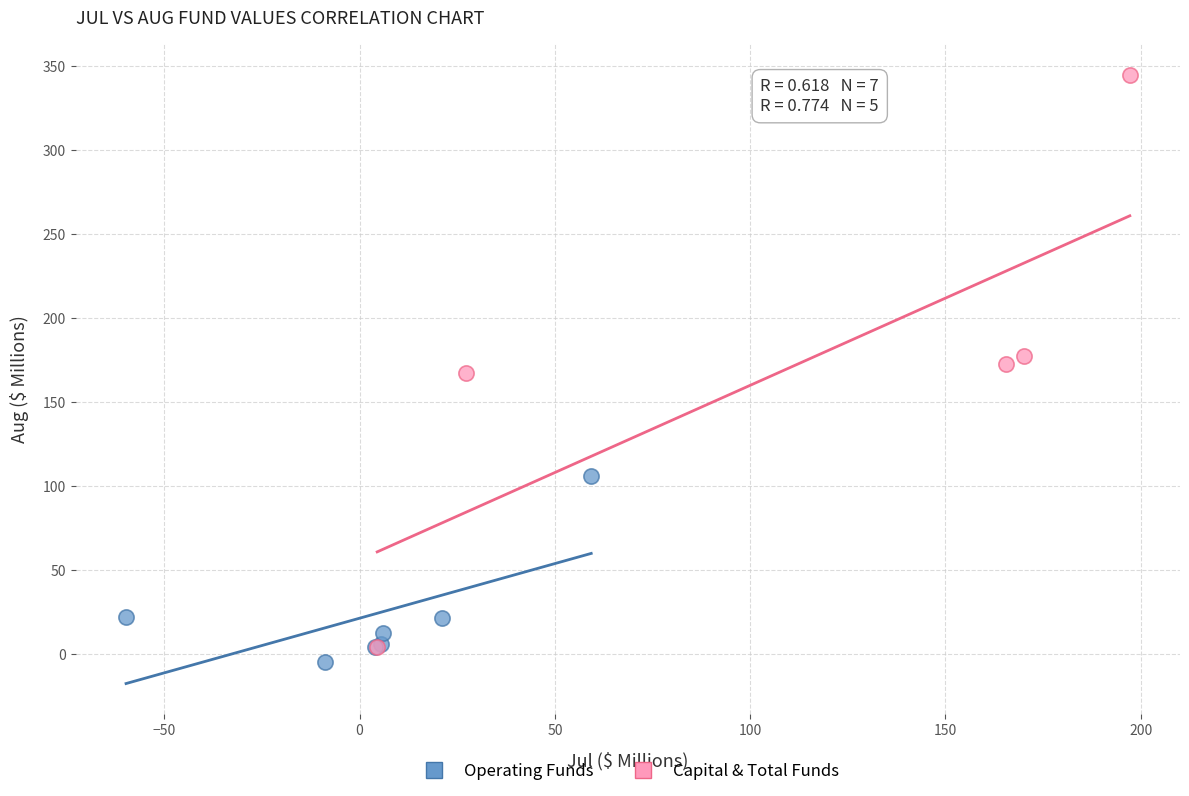

Which series contains the highest Y value?

Capital & Total Funds